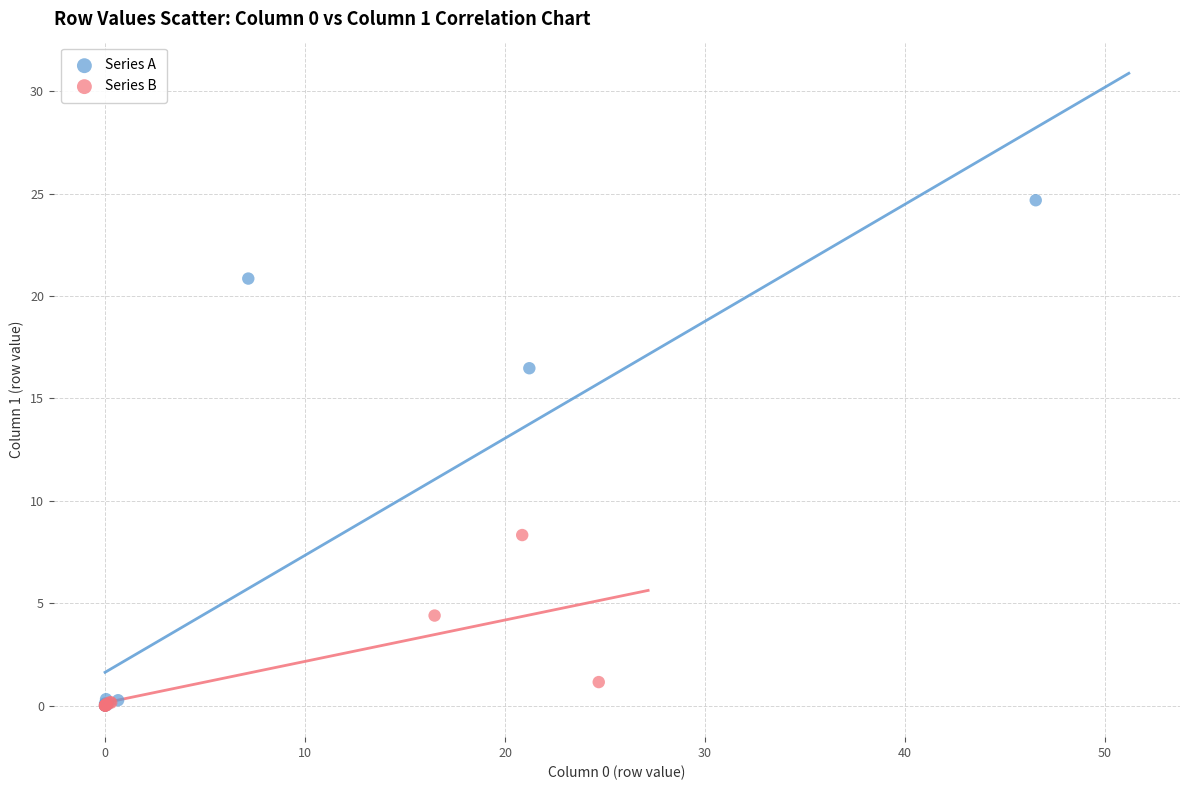

Which series reaches the maximum Y coordinate?

Series A